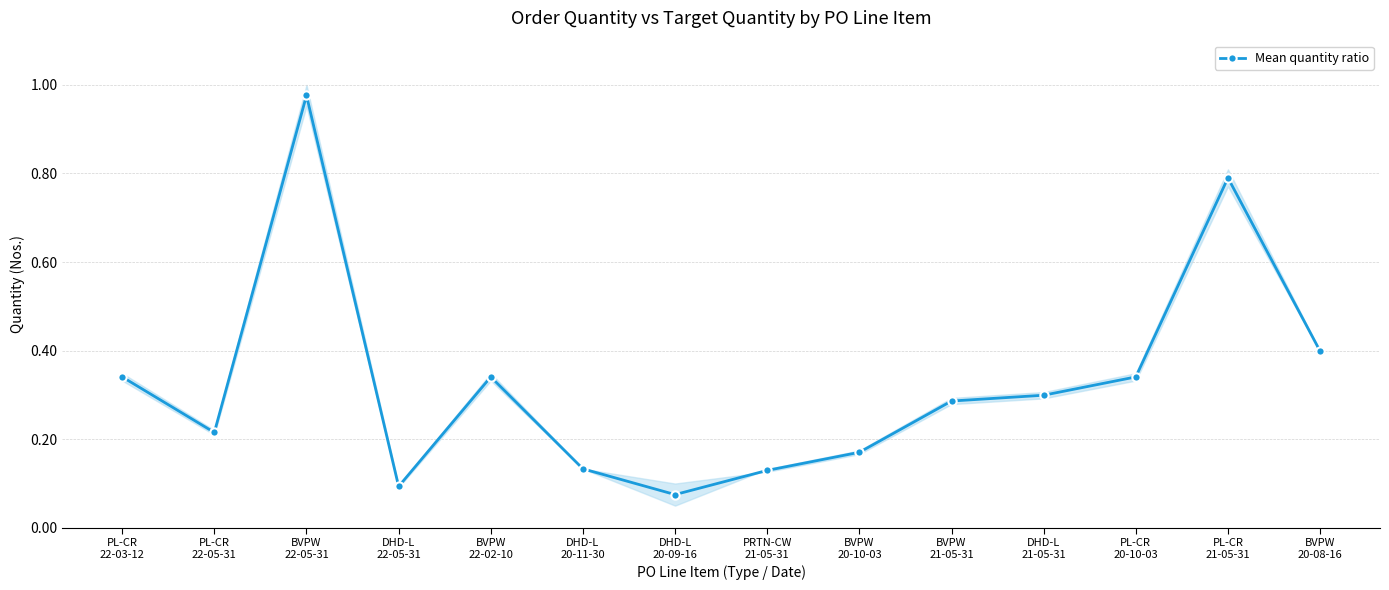

The value at PL-CR
20-10-03 is 0.2. True or false?

False